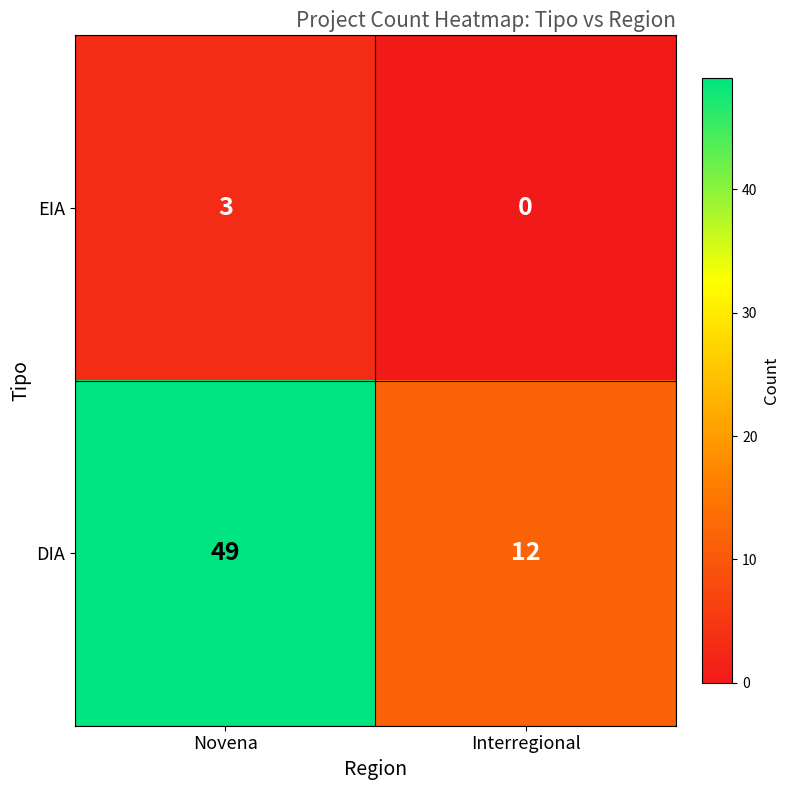

How many distinct data groups are displayed?

2